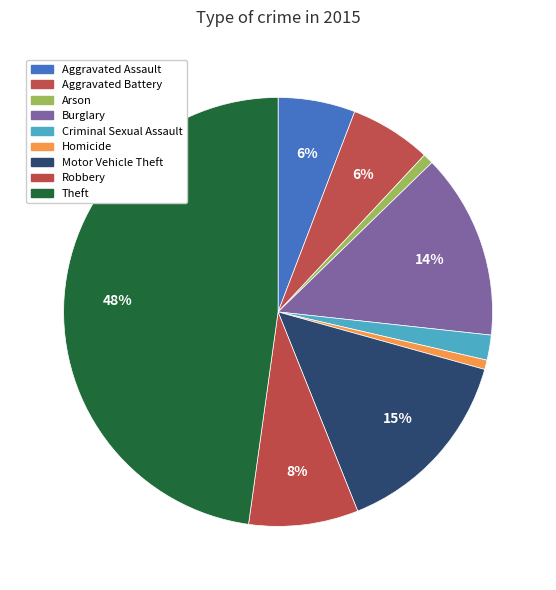

Rank the categories by value from lowest to highest.

Homicide, Arson, Criminal Sexual Assault, Aggravated Assault, Aggravated Battery, Robbery, Burglary, Motor Vehicle Theft, Theft